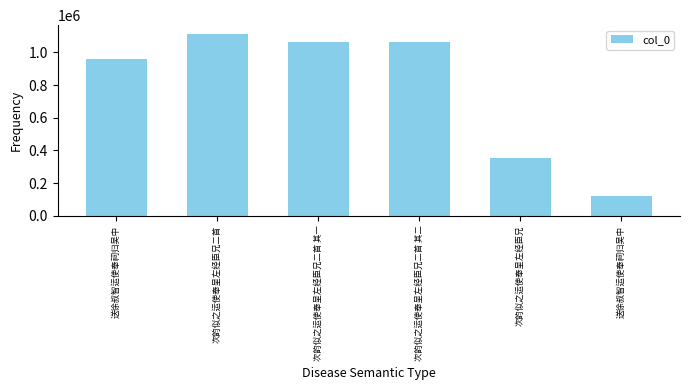

How many bars are there in total?

6